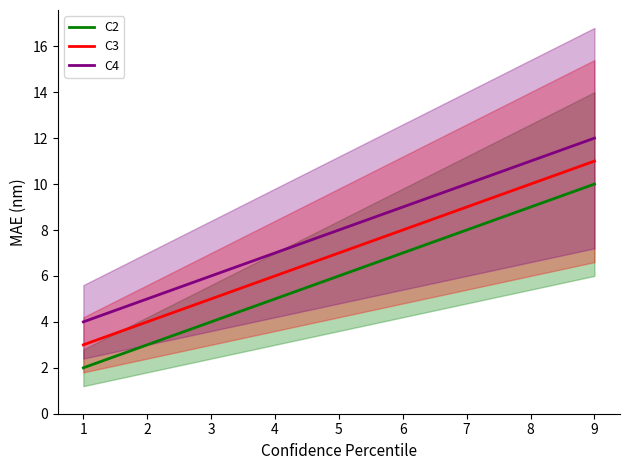

Rank the series by their maximum value, from highest to lowest.

C4, C3, C2